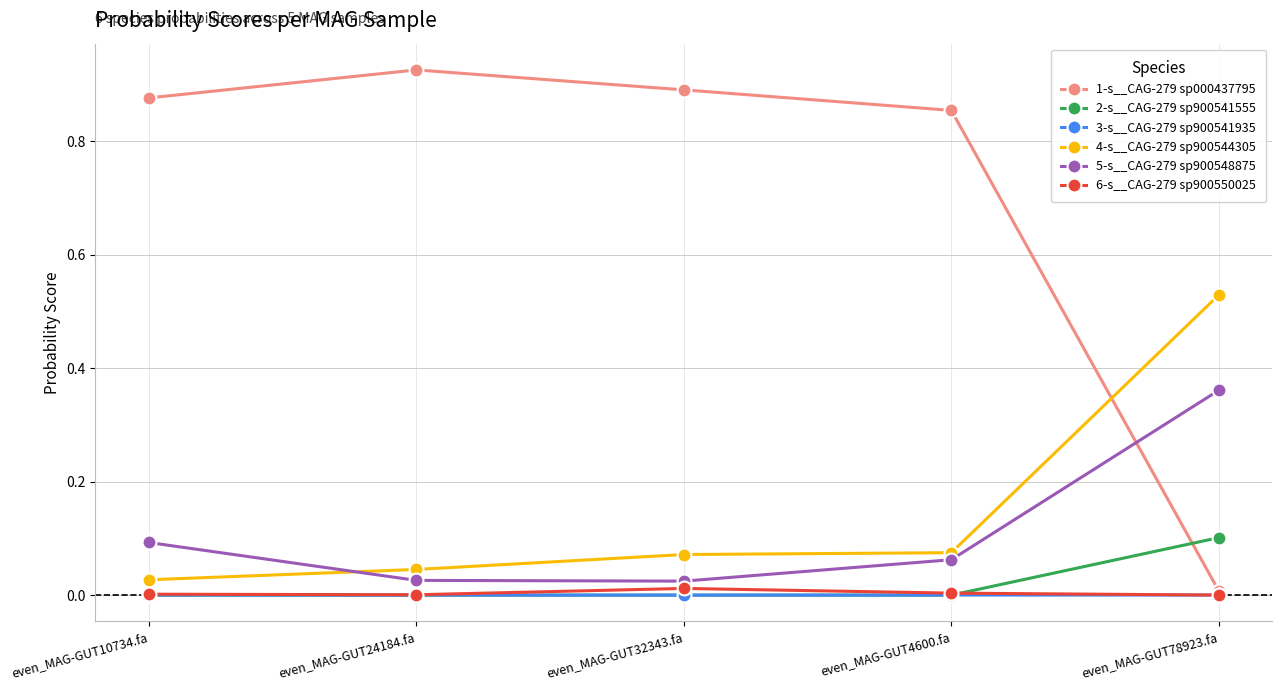

Rank the categories by 1-s__CAG-279 sp000437795 value from lowest to highest.

even_MAG-GUT78923.fa, even_MAG-GUT4600.fa, even_MAG-GUT10734.fa, even_MAG-GUT32343.fa, even_MAG-GUT24184.fa